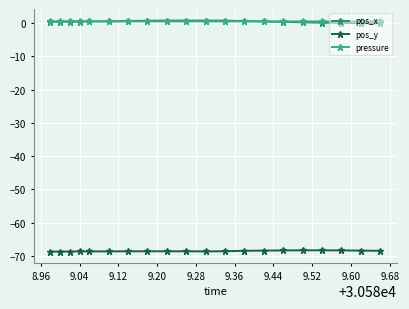

How many lines are shown in the chart?

3